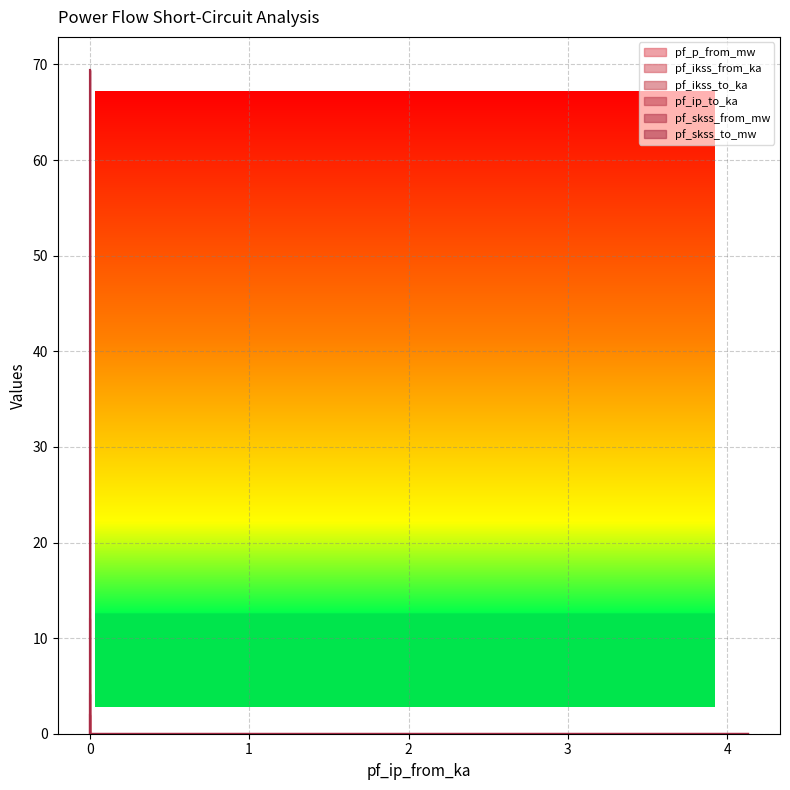

How many values in pf_skss_to_mw are above zero?

1